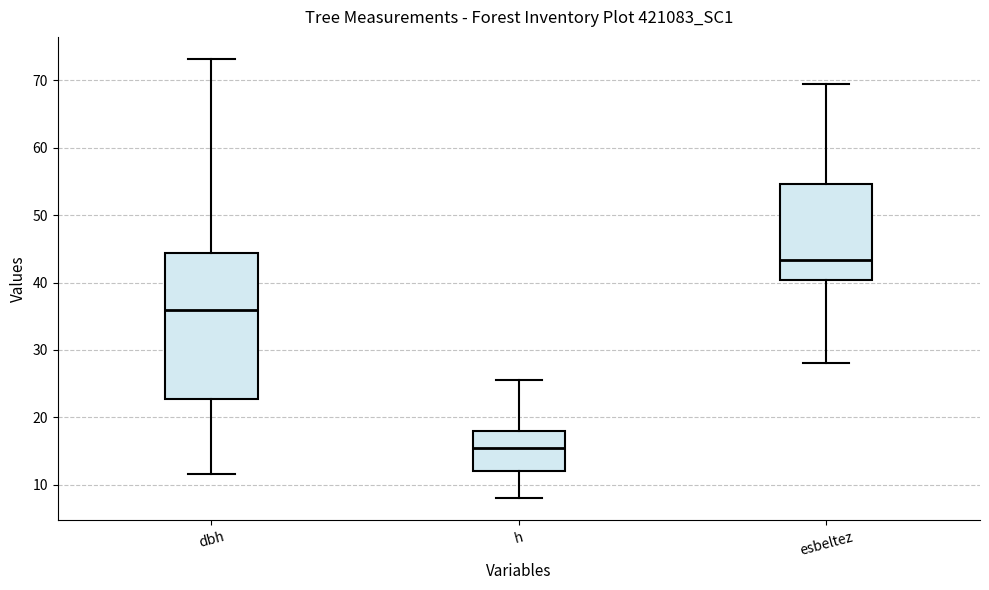

Which box's median line is the highest?

esbeltez